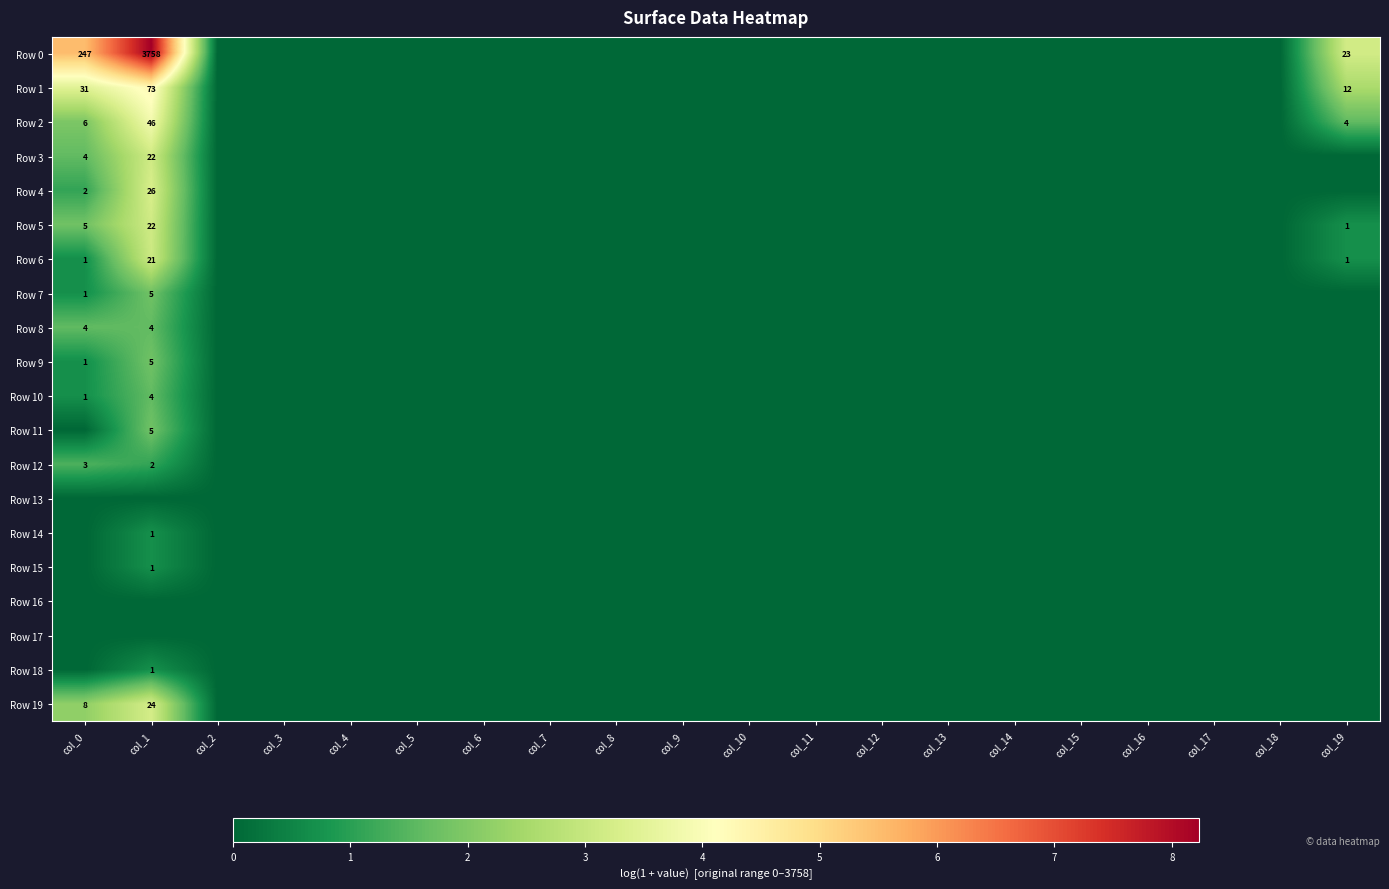

Is it true that Row 8 equals 4 at col_0?

True